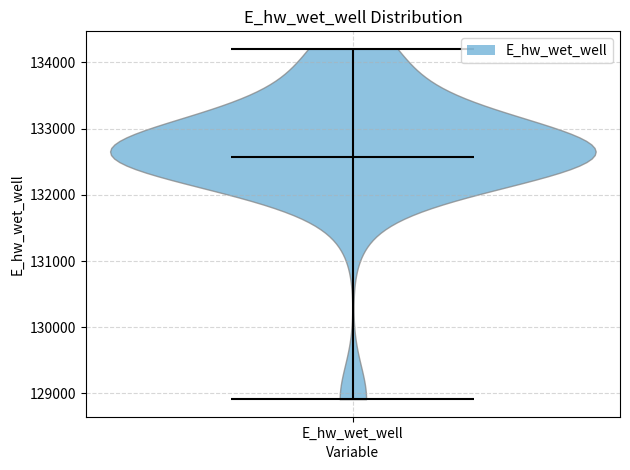

Where does the median line of the violin for E_hw_wet_well sit on the y-axis? The values are not printed on the chart, so give them approximately, as read against the axis.

132600